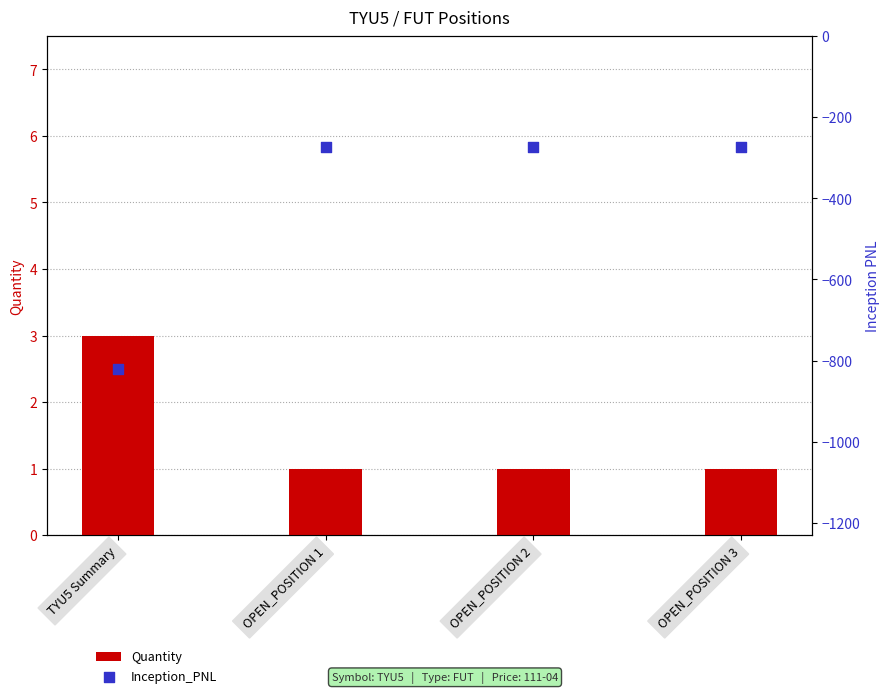

What are all the series names shown in the legend?

Quantity, Inception_PNL